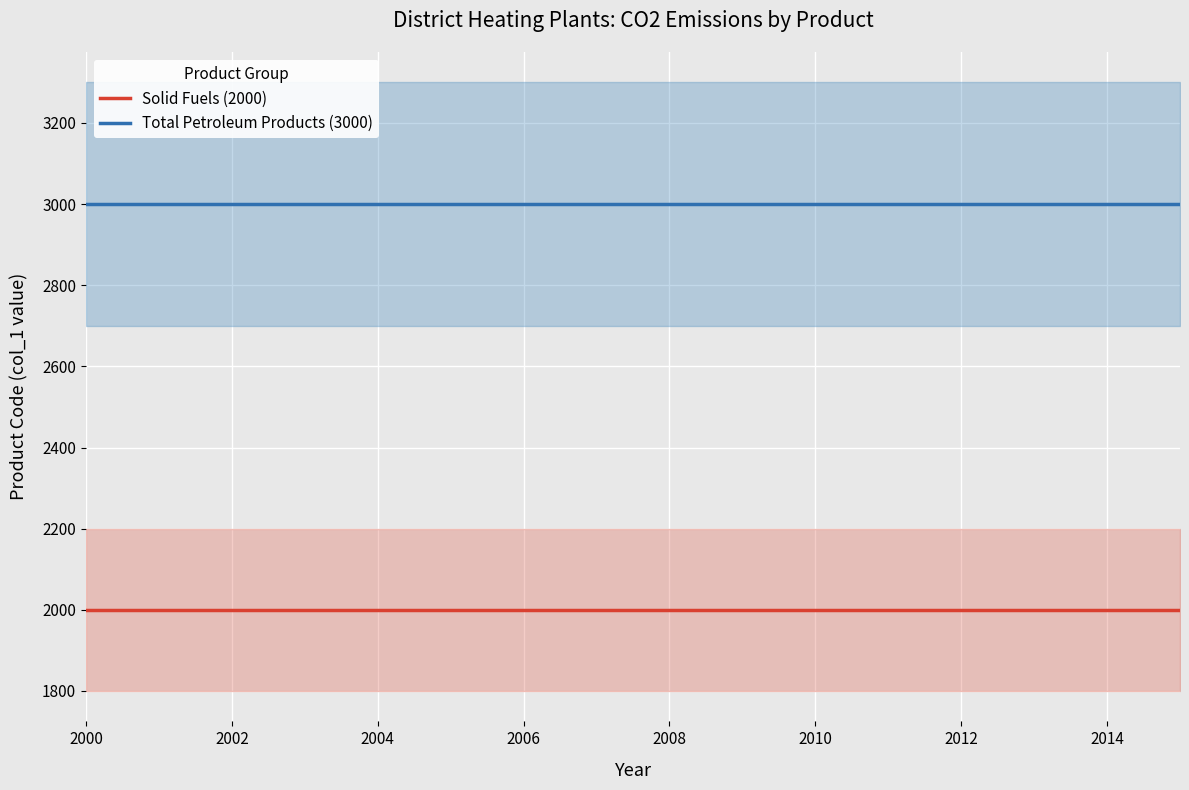

Is it true that Total Petroleum Products (3000) equals 3000 at 2014?

True